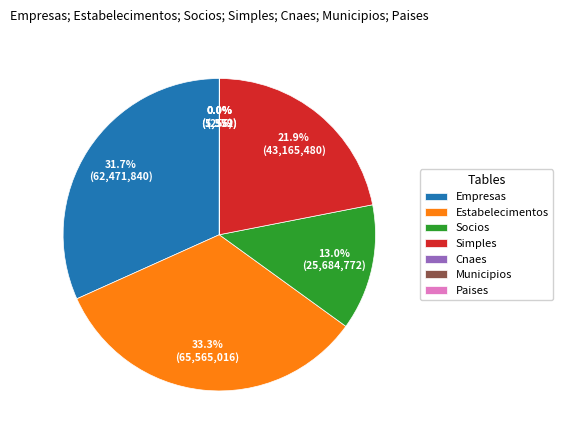

What percentage do Socios and Estabelecimentos together represent?

46.3%